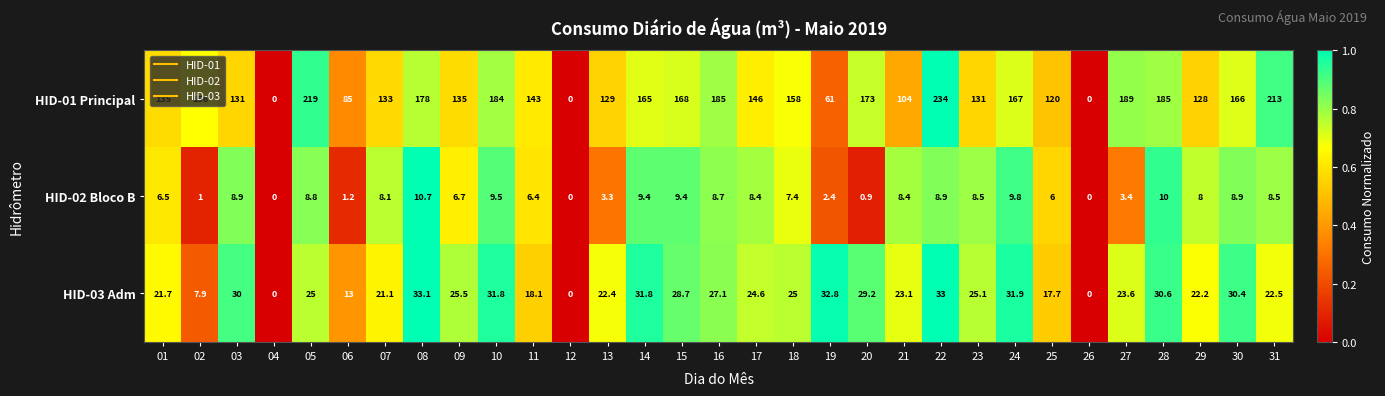

How many distinct data groups are displayed?

3